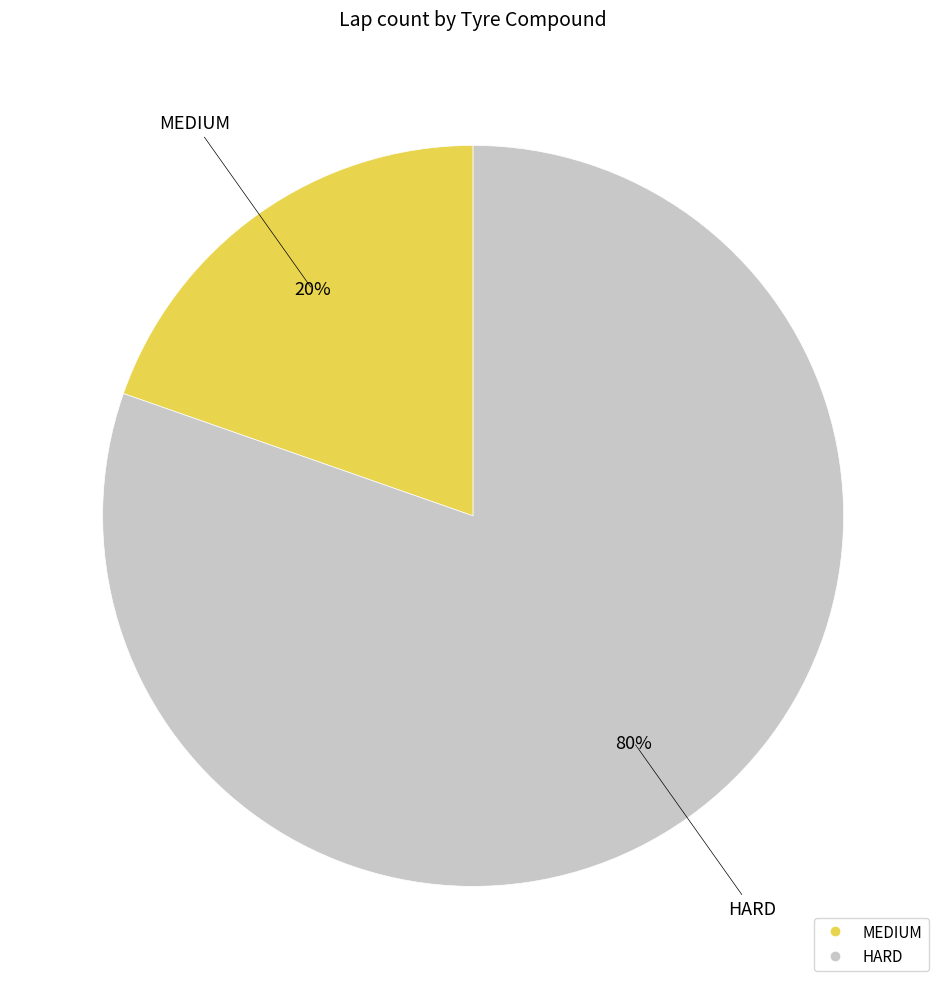

What is the largest slice in the pie chart?

HARD